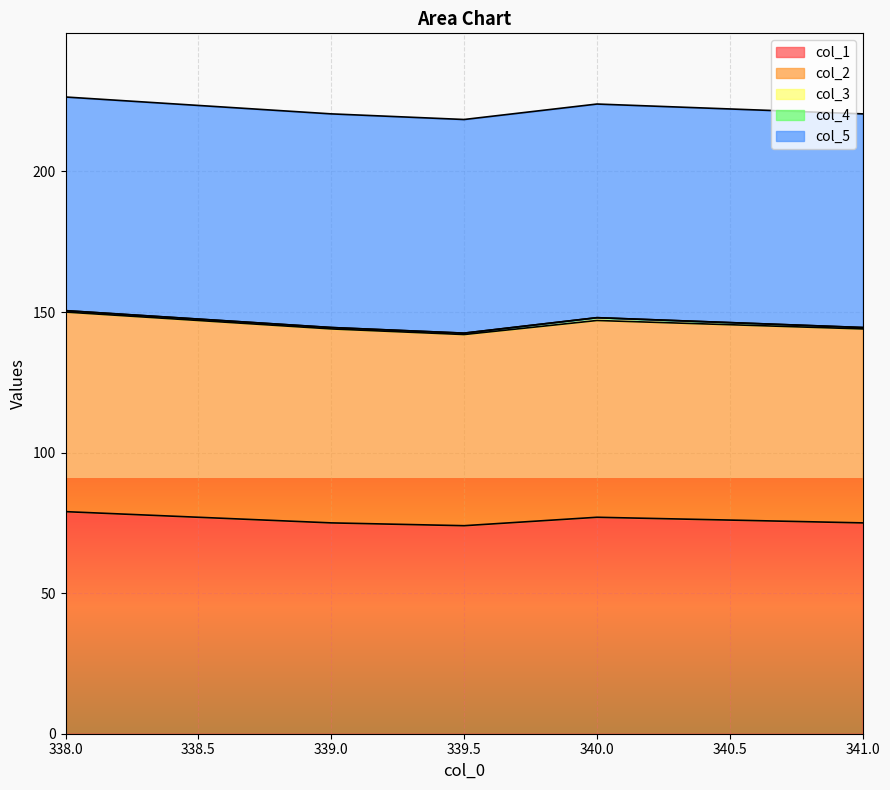

Reading right to left, what are all the values shown in this chart?

col_1: 75.0	77.0	74.0	75.0	77.0	79.0
col_2: 69.0	70.0	68.0	69.0	70.0	71.0
col_3: 0.5	1.0	0.5	0.5	0.5	0.5
col_4: 0.0	0.0	0.0	0.0	0.0	0.0
col_5: 76.0	76.0	76.0	76.0	76.0	76.0